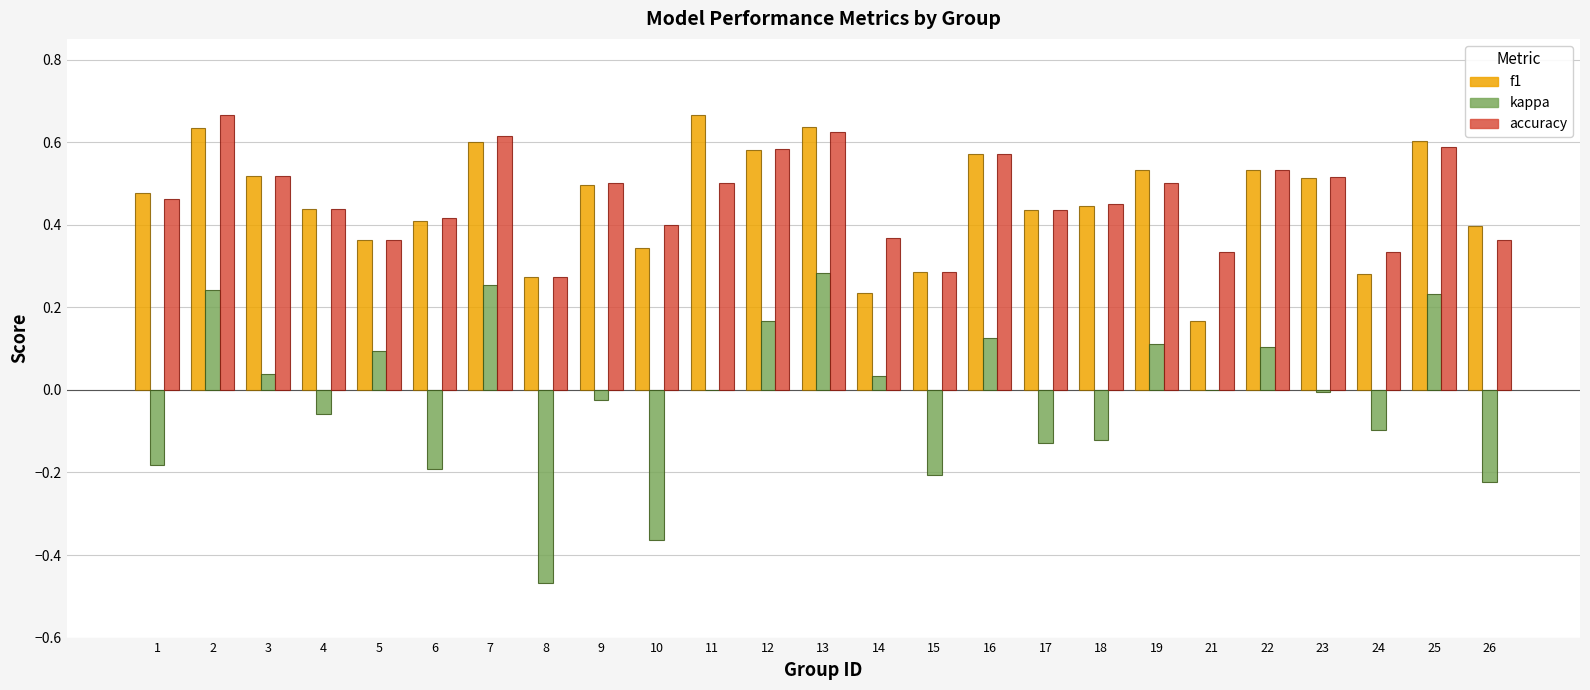

Is the value of kappa at 1 greater than the value of f1 at 23?

No